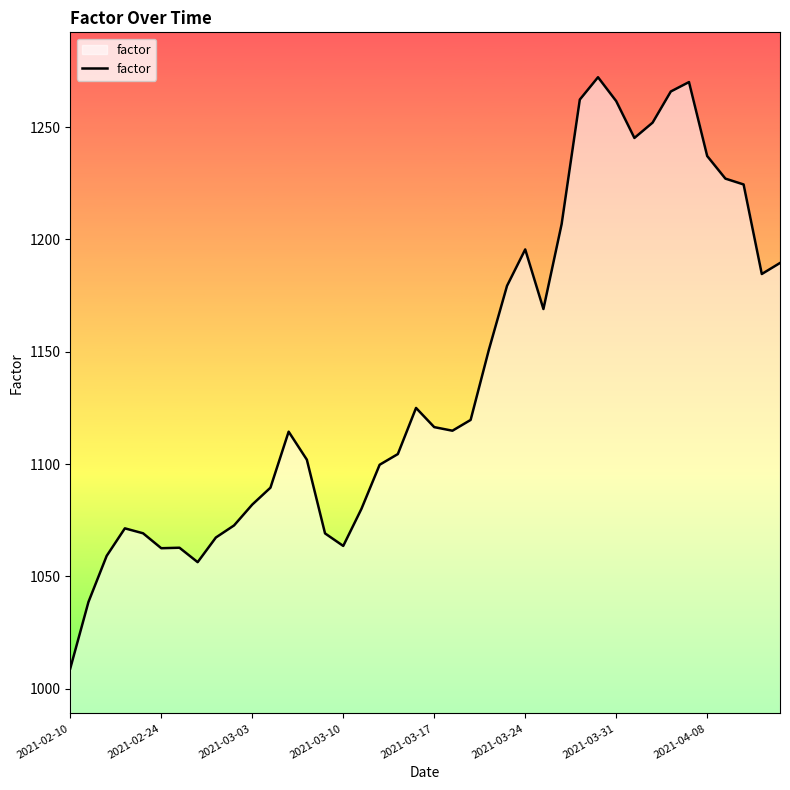

What is the smallest value displayed?

1009.0